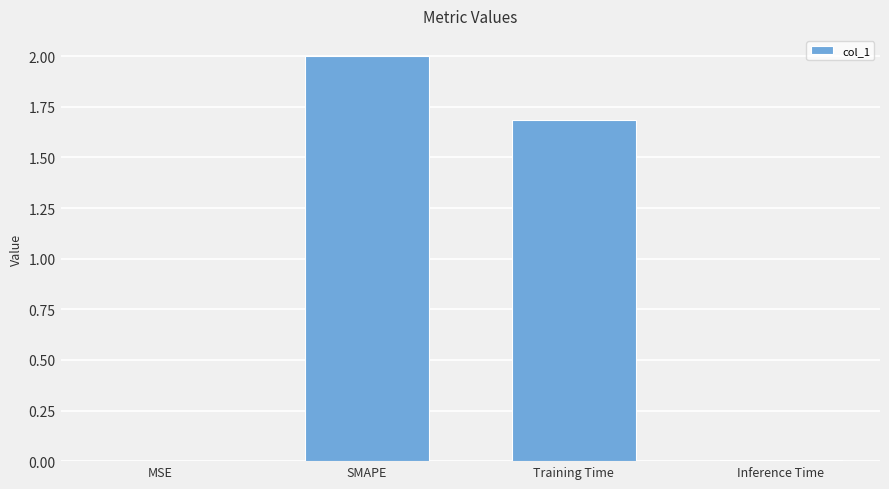

Where does the data first go above 1?

SMAPE